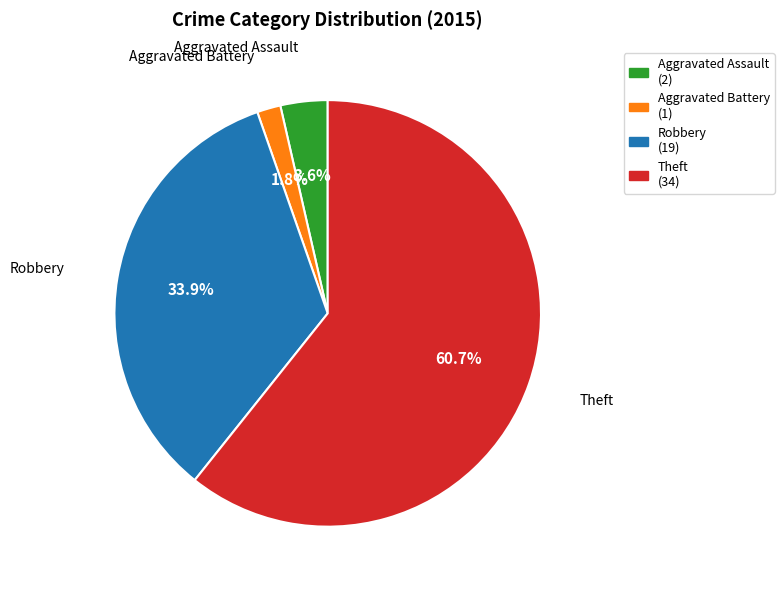

How many slices are in this pie chart?

4